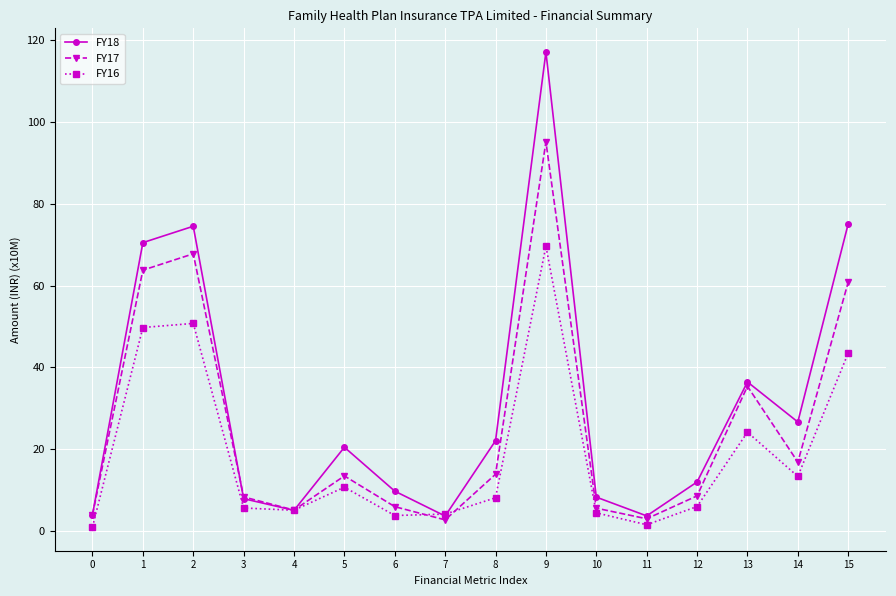

At which label does FY18 reach its peak?

9